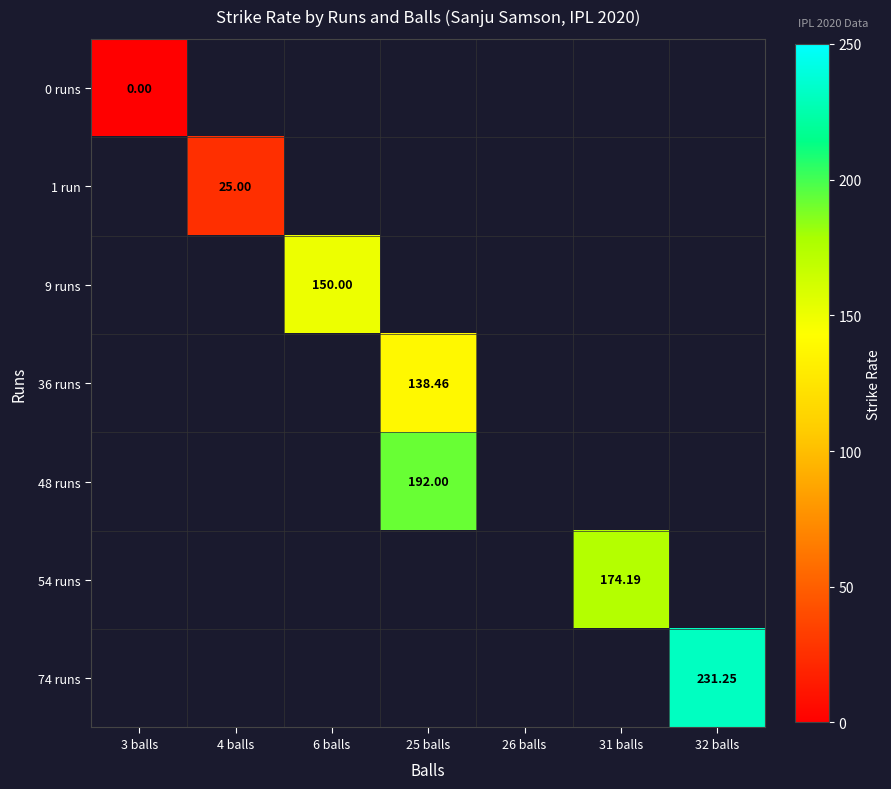

Rank the series by their maximum value, from highest to lowest.

74 runs, 48 runs, 54 runs, 9 runs, 36 runs, 1 run, 0 runs